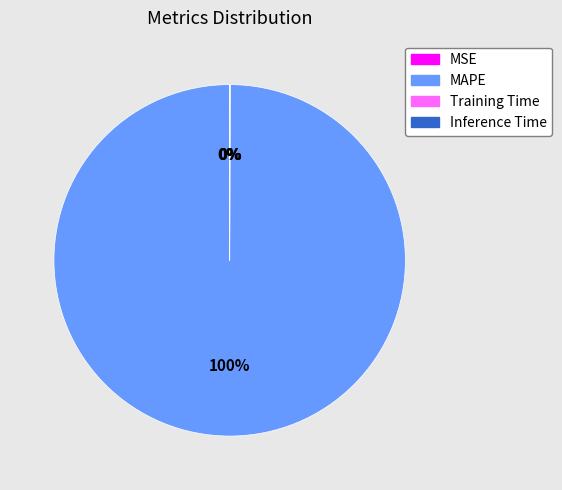

Is it true that MAPE is 100% of the pie?

True